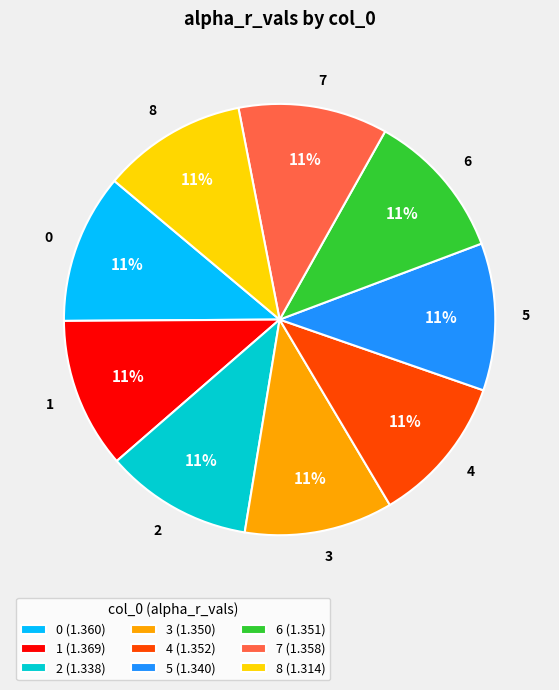

True or false: 7 accounts for 24% of the total.

False